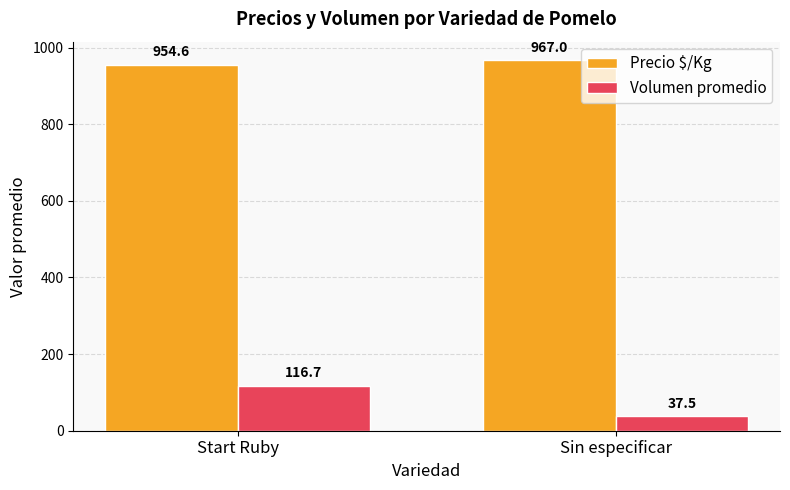

Is it true that Precio $/Kg equals 954.6 at Start Ruby?

True